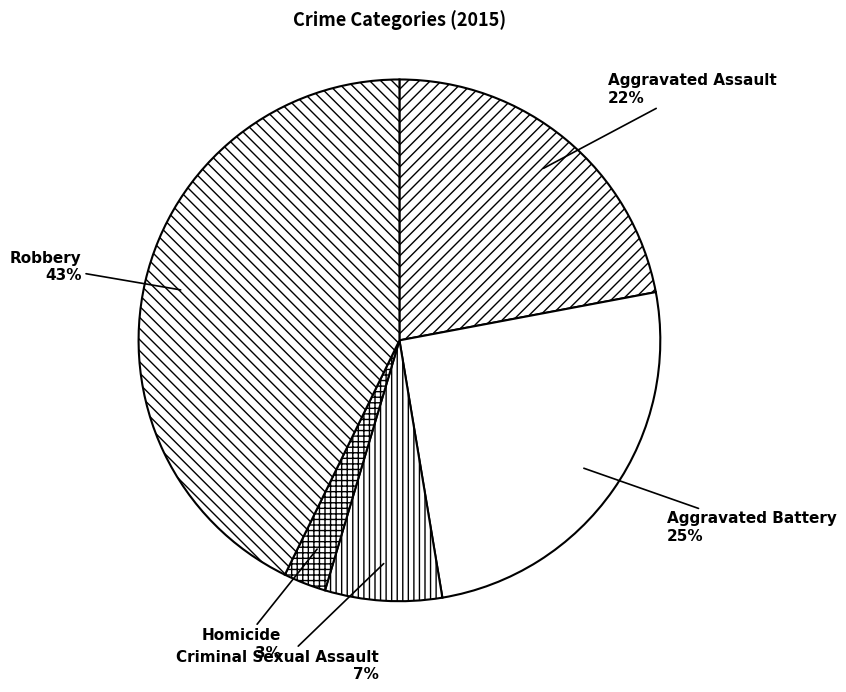

Rank the categories by value from highest to lowest.

Robbery, Aggravated Battery, Aggravated Assault, Criminal Sexual Assault, Homicide